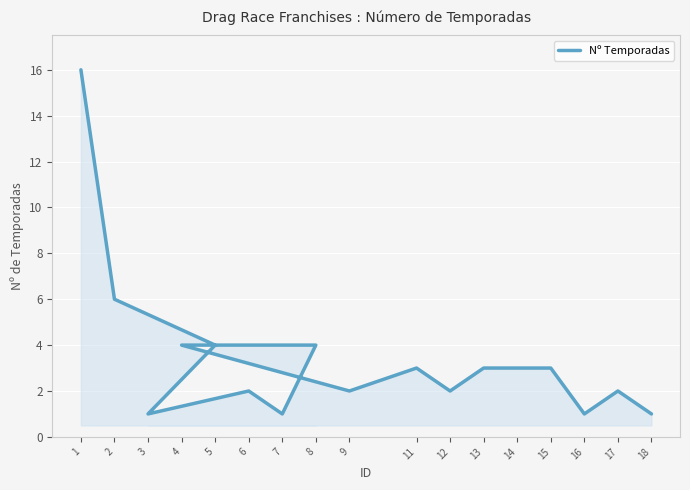

Reading left to right, transcribe all the data shown in this chart.

16	6	4	1	2	1	4	4	2	3	2	3	3	3	1	2	1